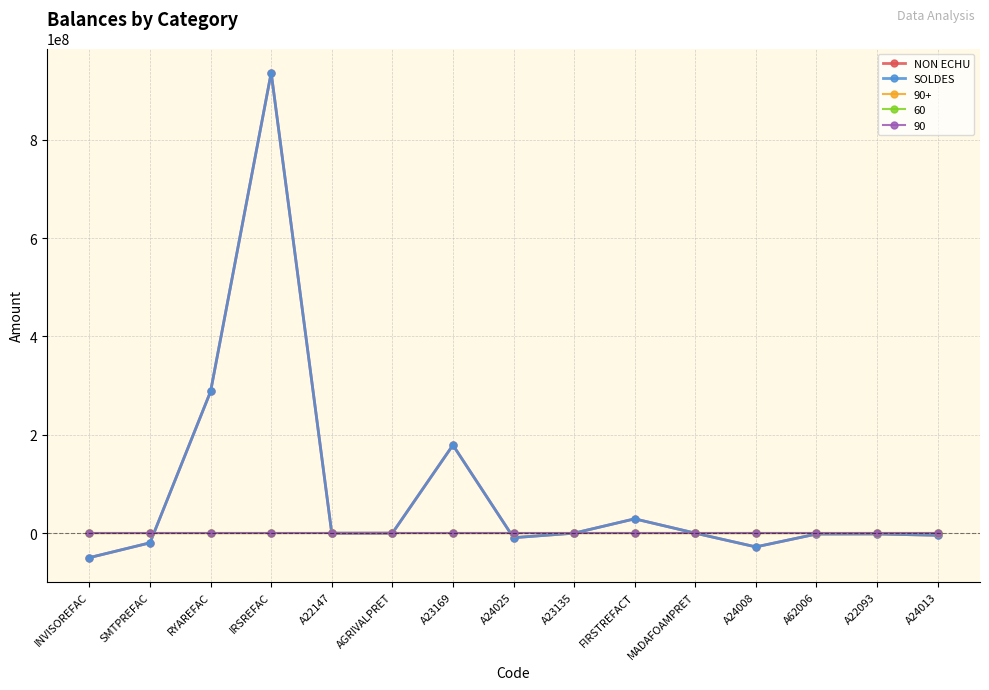

Does the chart have visible grid lines?

Yes